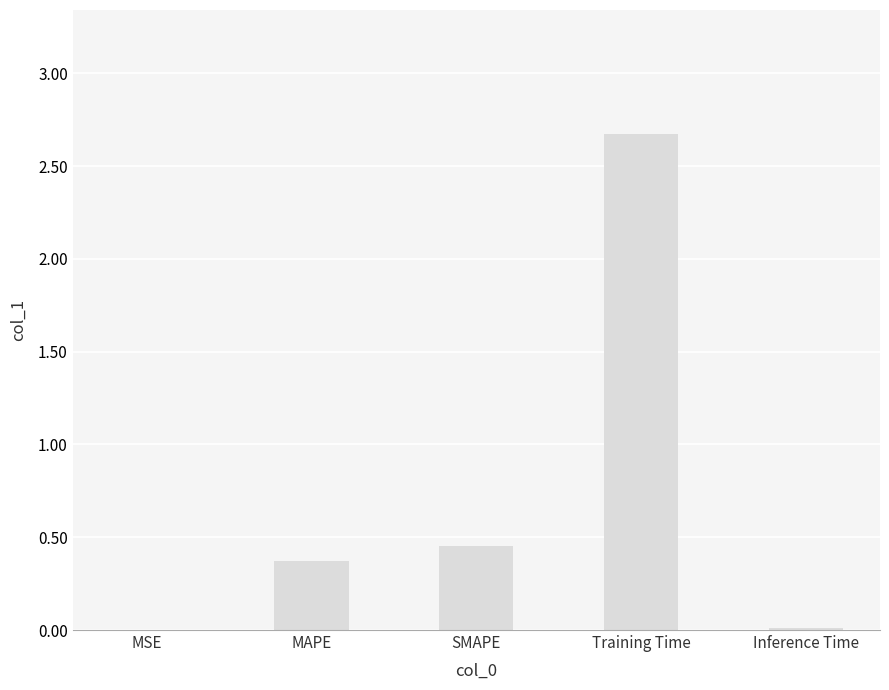

Count the number of data series in this chart.

1